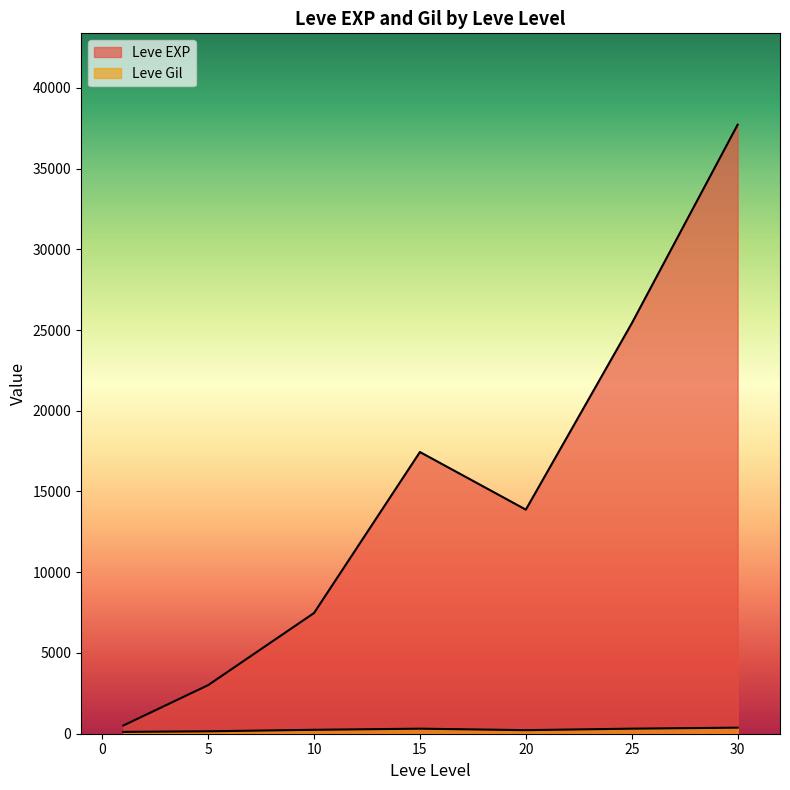

Between 1 and 10, which series saw the biggest shift?

Leve EXP